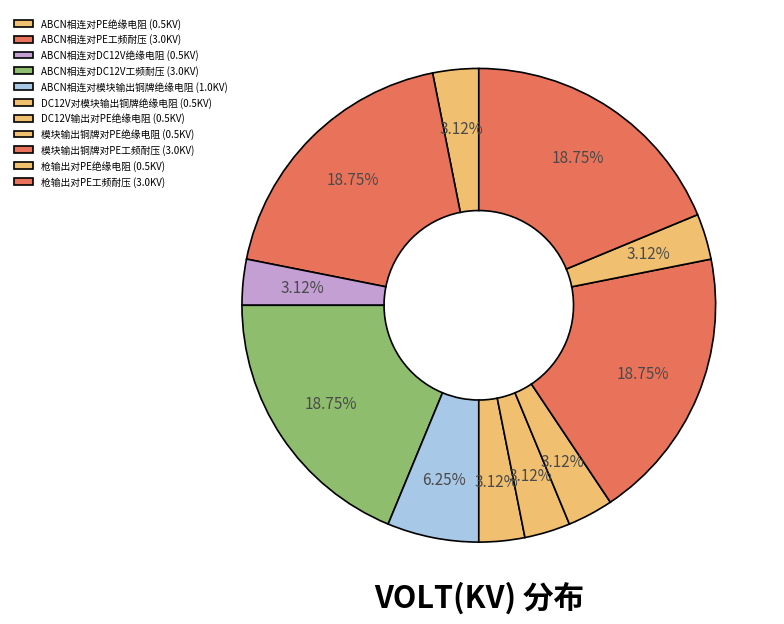

How many segments does this pie chart have?

11